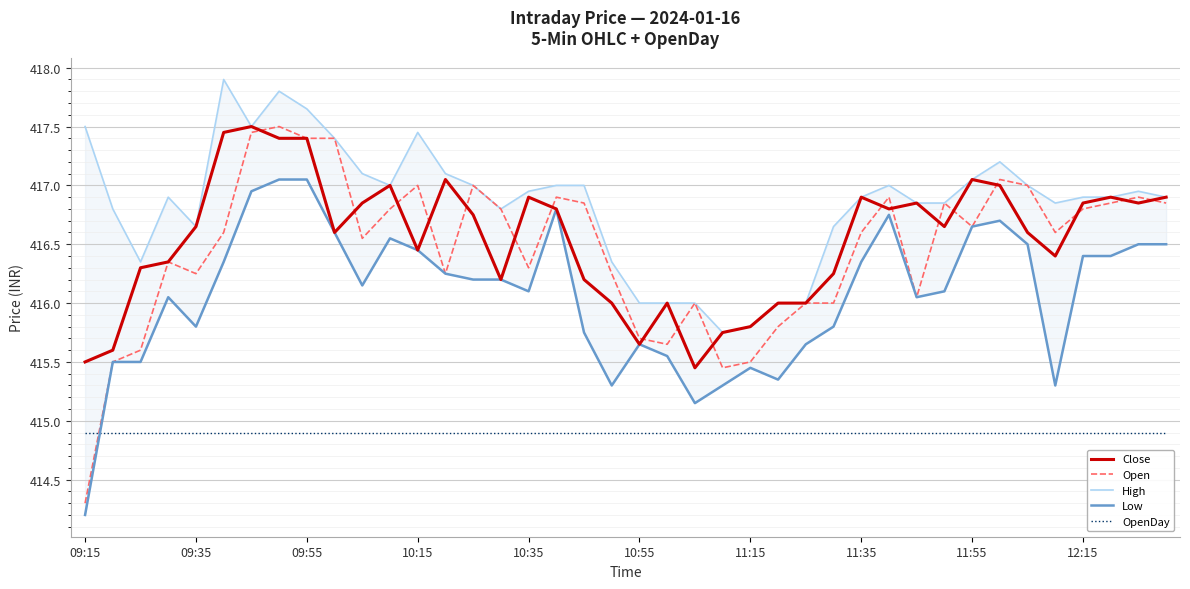

What is the total value across all series at 38?

2082.1